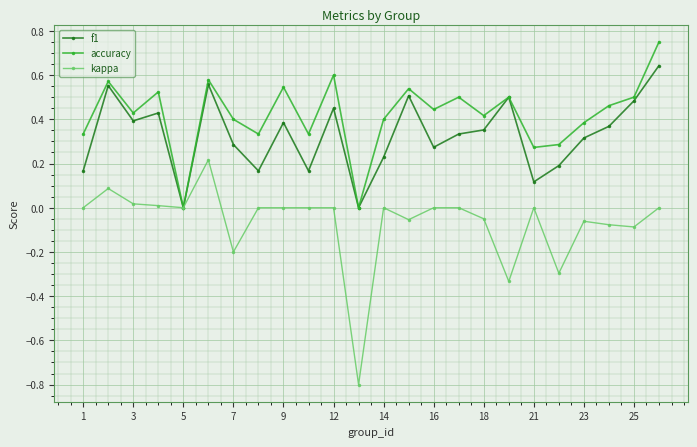

Which series has the largest total across all categories?

accuracy